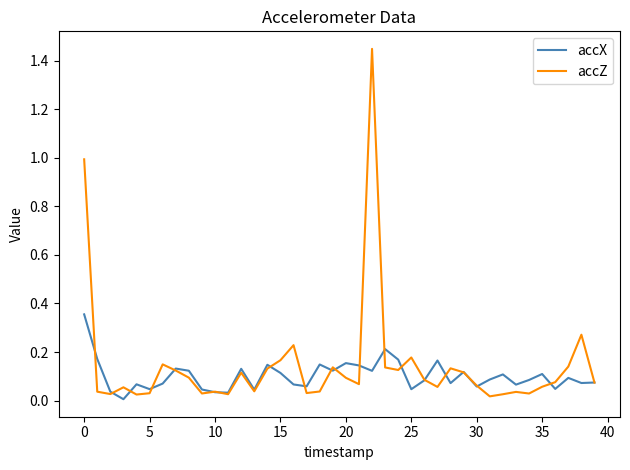

Which series has the widest spread of values?

accZ